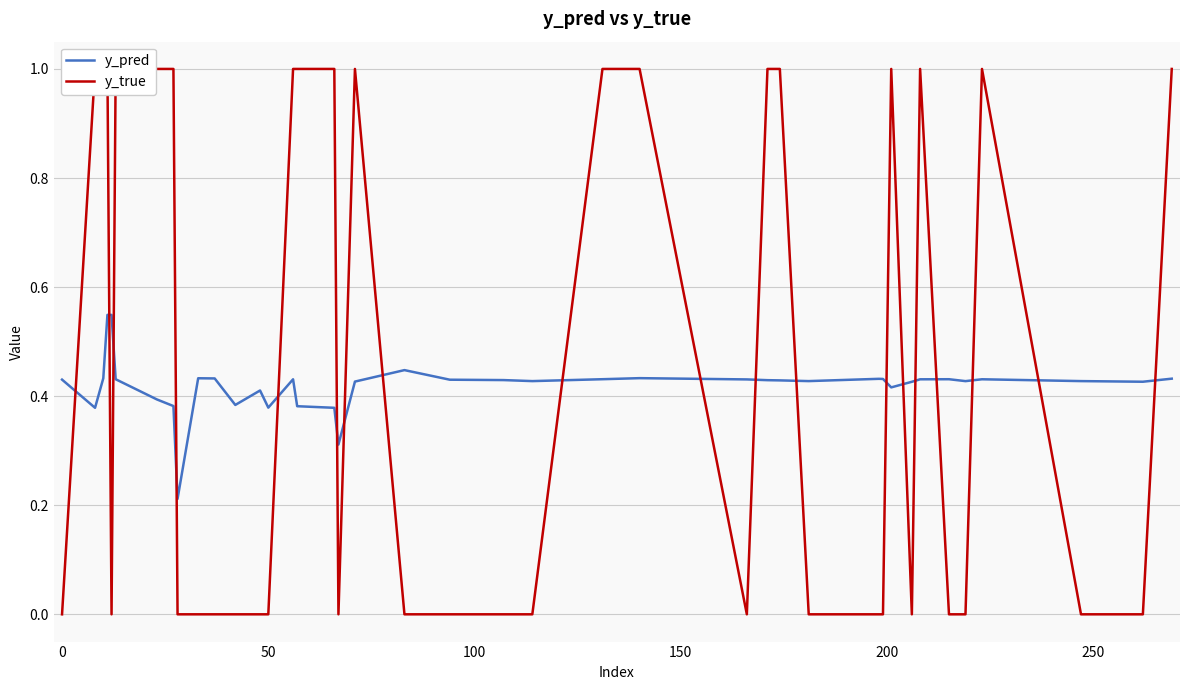

How many categories are shown in the chart?

40